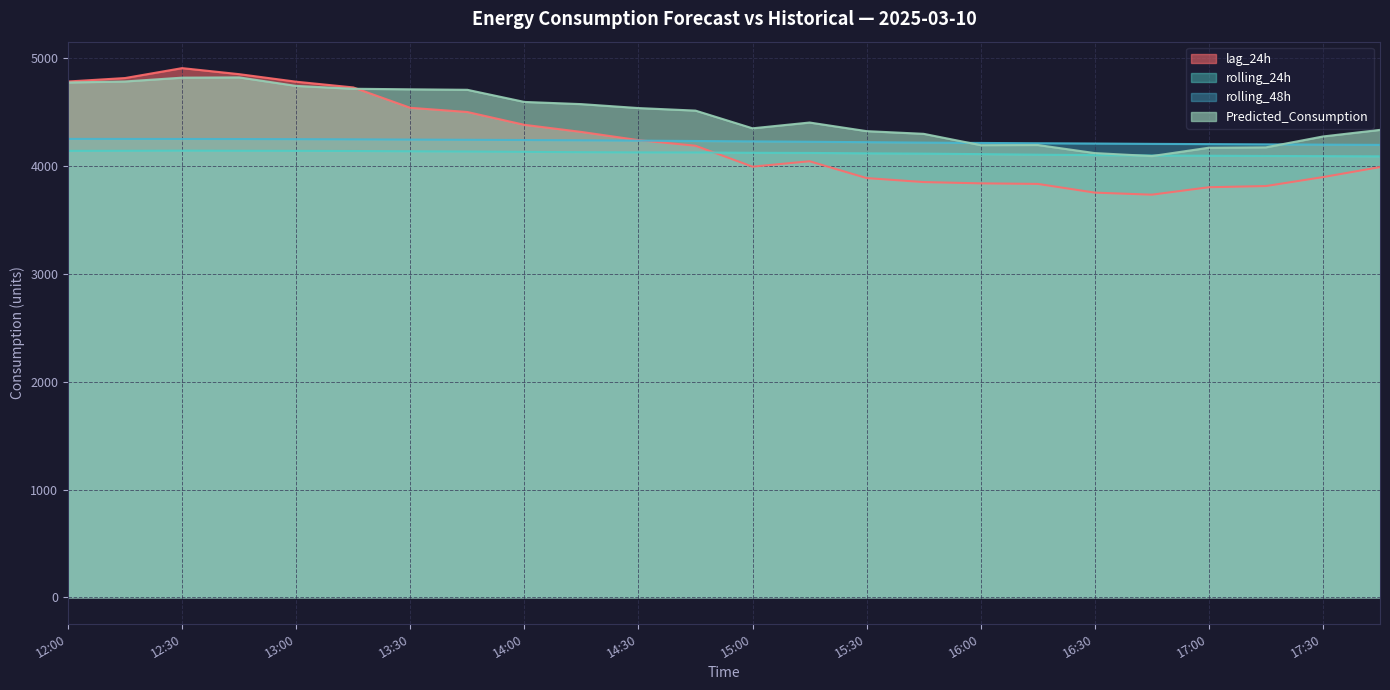

Is the value of Predicted_Consumption at 14:30 greater than the value of rolling_48h at 15:30?

Yes